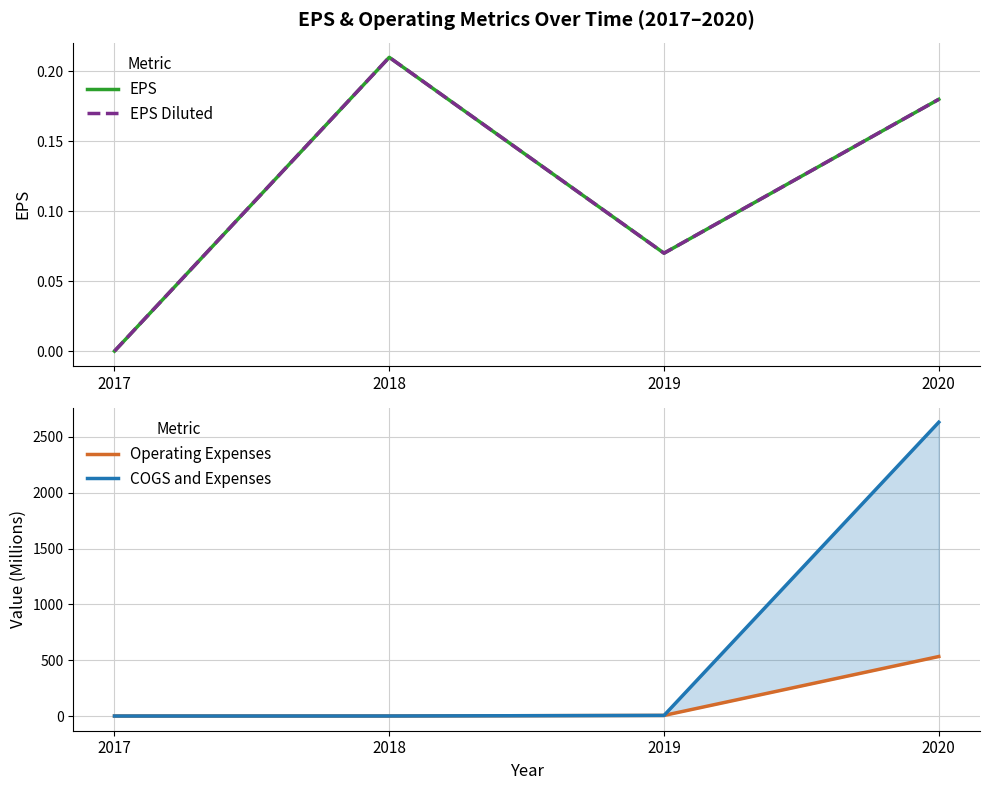

What is the sum of all EPS values?

0.5